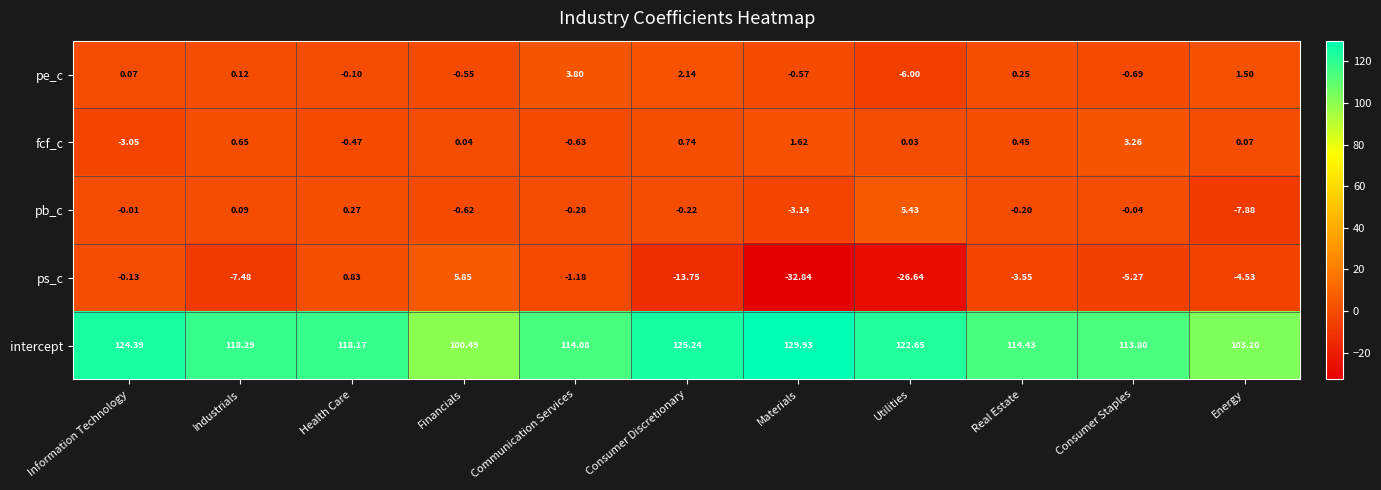

Is the value of intercept at Utilities greater than the value of ps_c at Industrials?

Yes